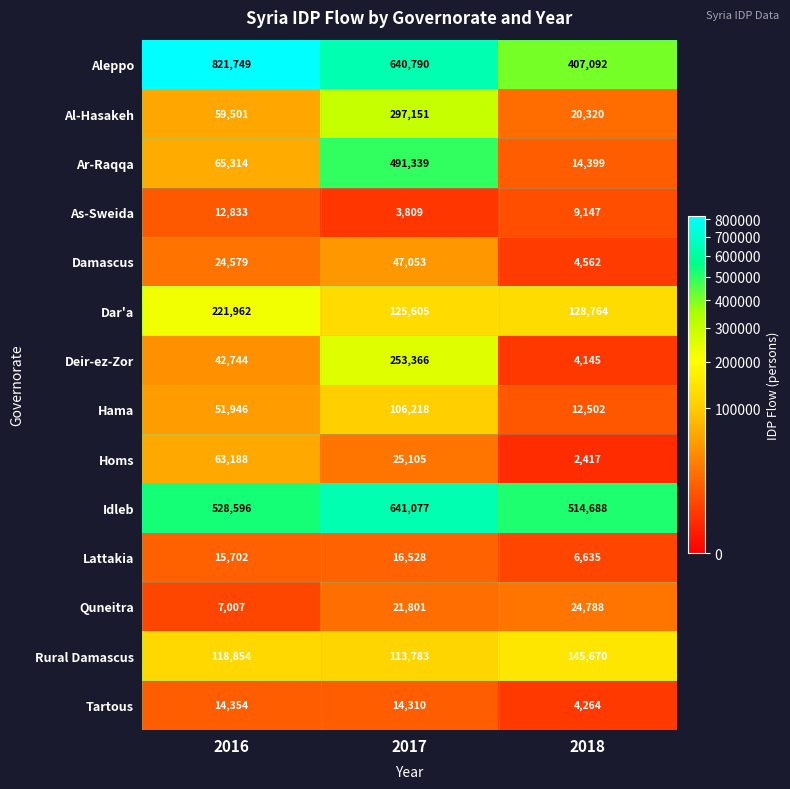

True or false: Damascus has a value of 2815 at 2018.

False